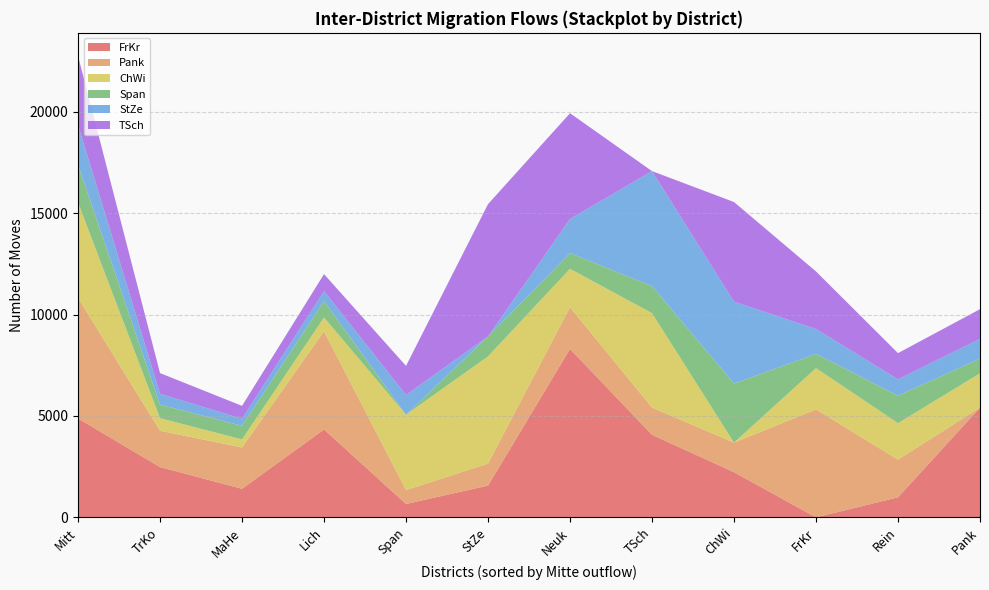

Which category has the lowest value in the FrKr series?

FrKr